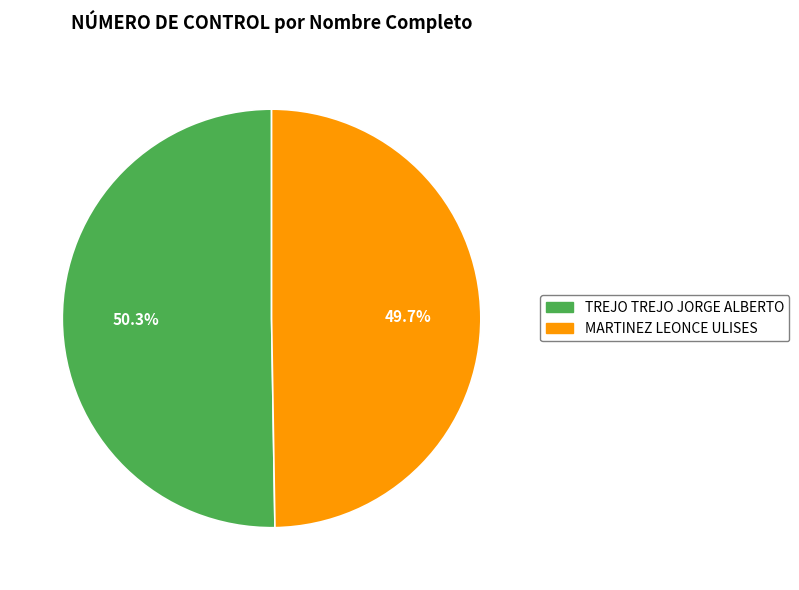

Which has a higher value, TREJO TREJO JORGE ALBERTO or MARTINEZ LEONCE ULISES?

TREJO TREJO JORGE ALBERTO